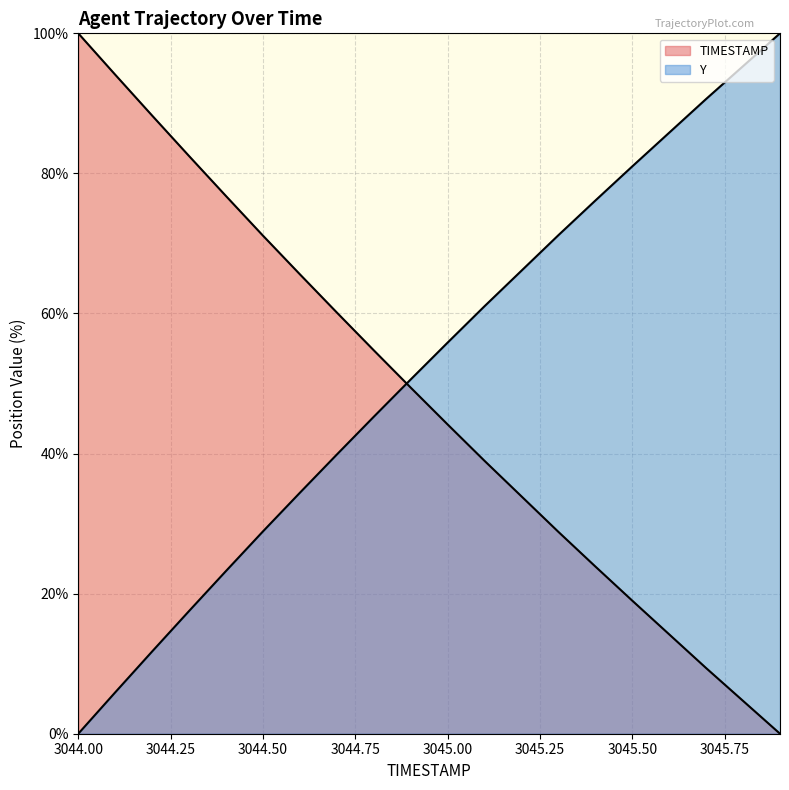

At which label does TIMESTAMP first exceed 49?

3044.0